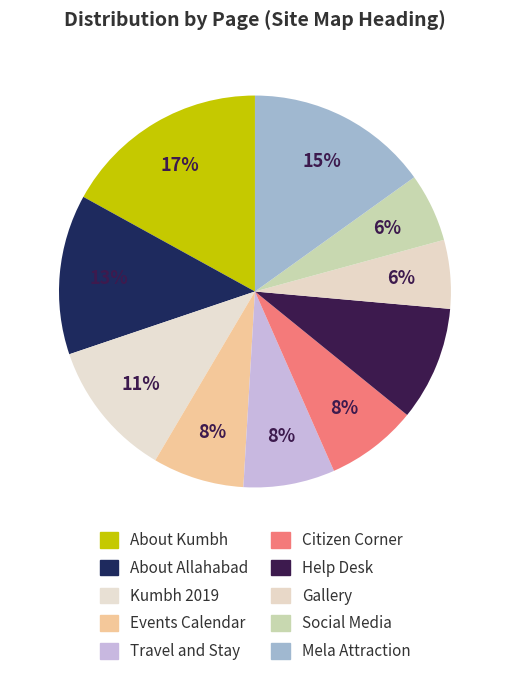

What percentage is NOT represented by Gallery?

94.3%